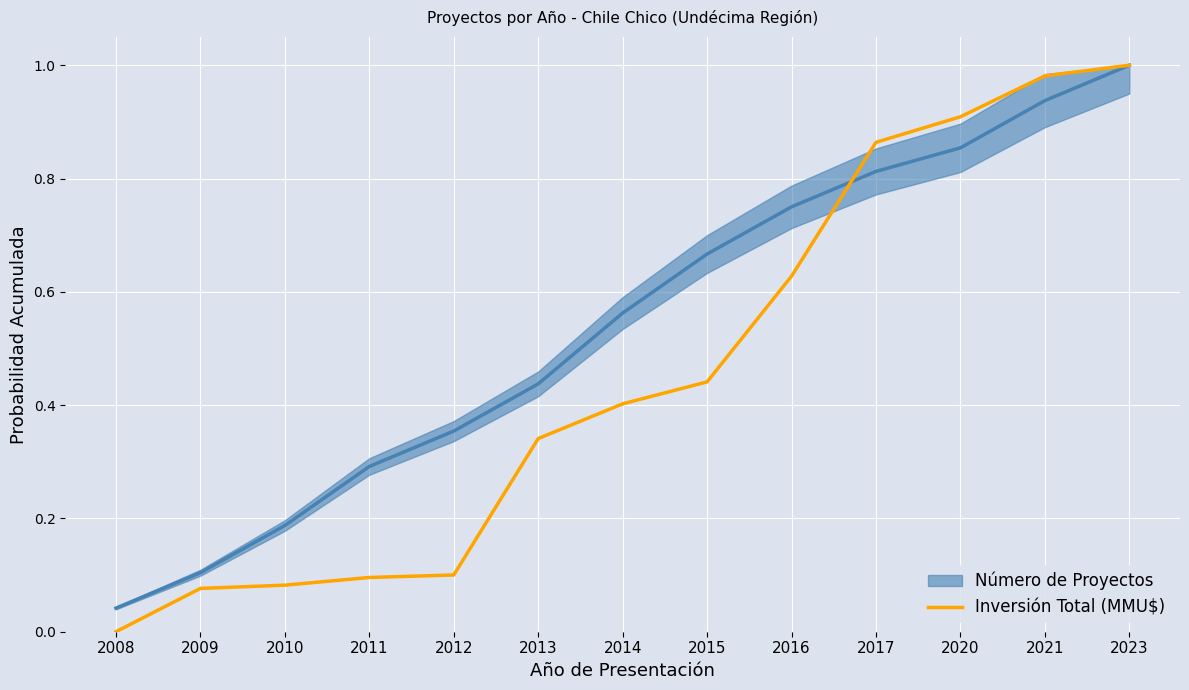

True or false: the data shows 0.9 at 2020.

True